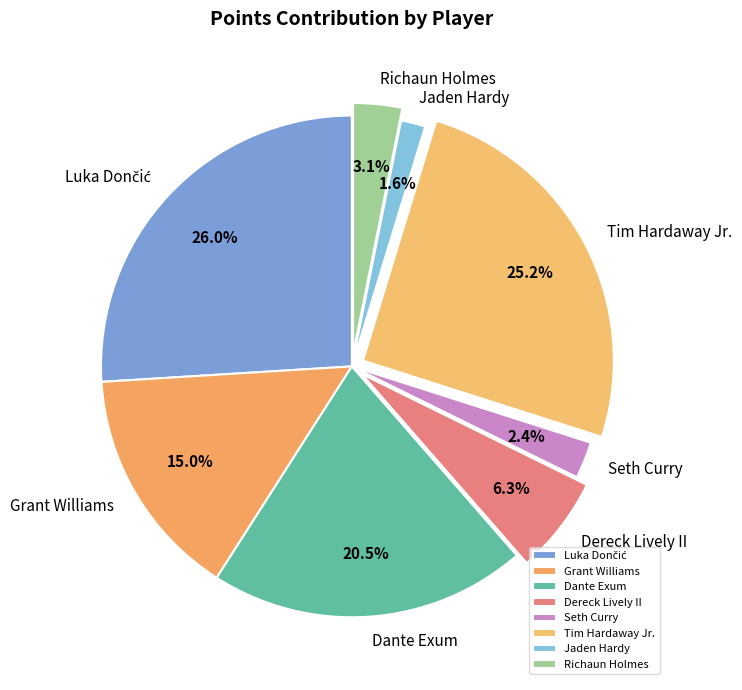

How many slices are in this pie chart?

8